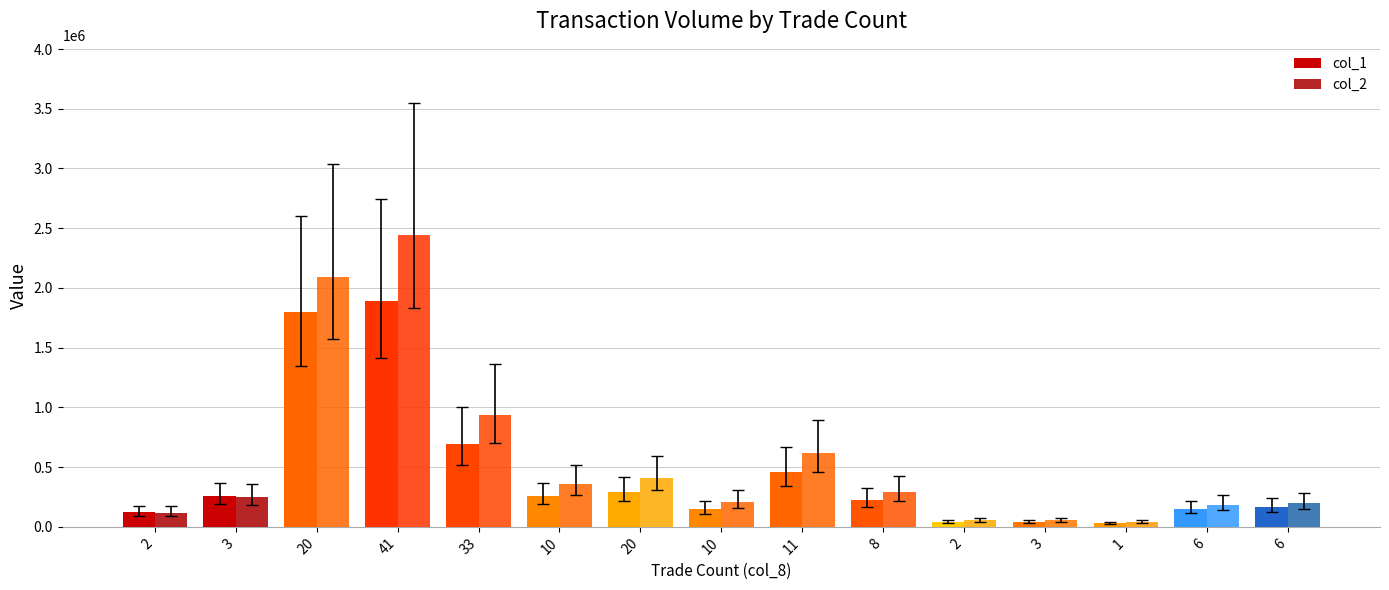

How many bars are there in each group?

2